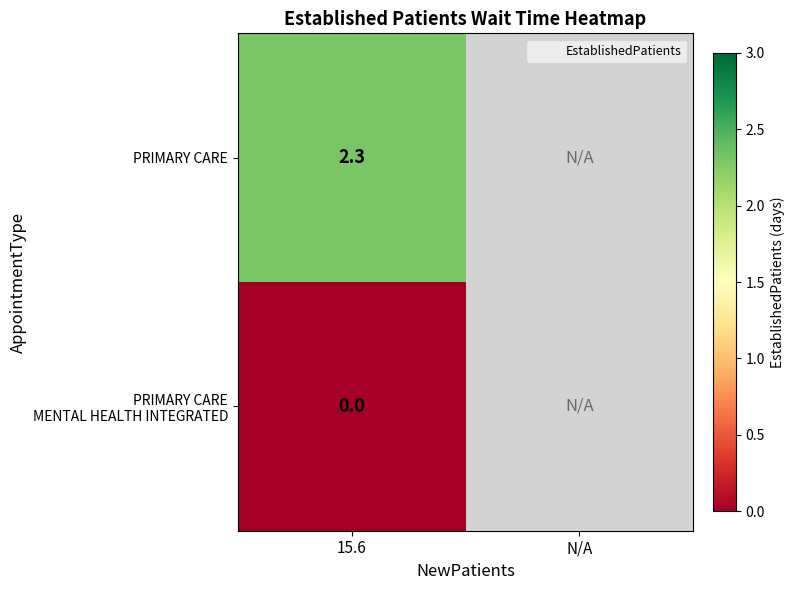

What is the total value across all series at 15.6?

2.3